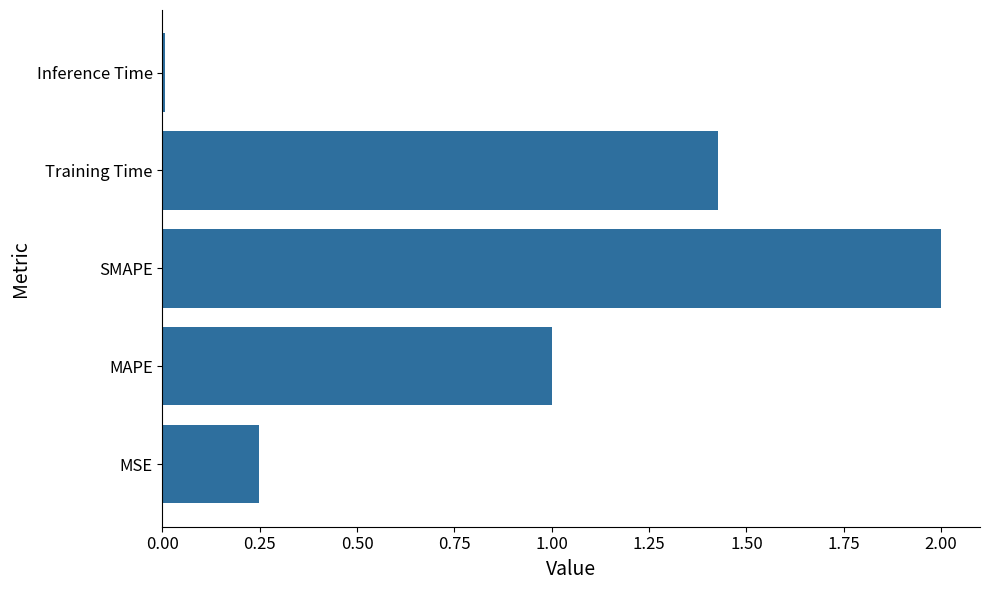

Between MAPE and MSE, which is larger?

MAPE